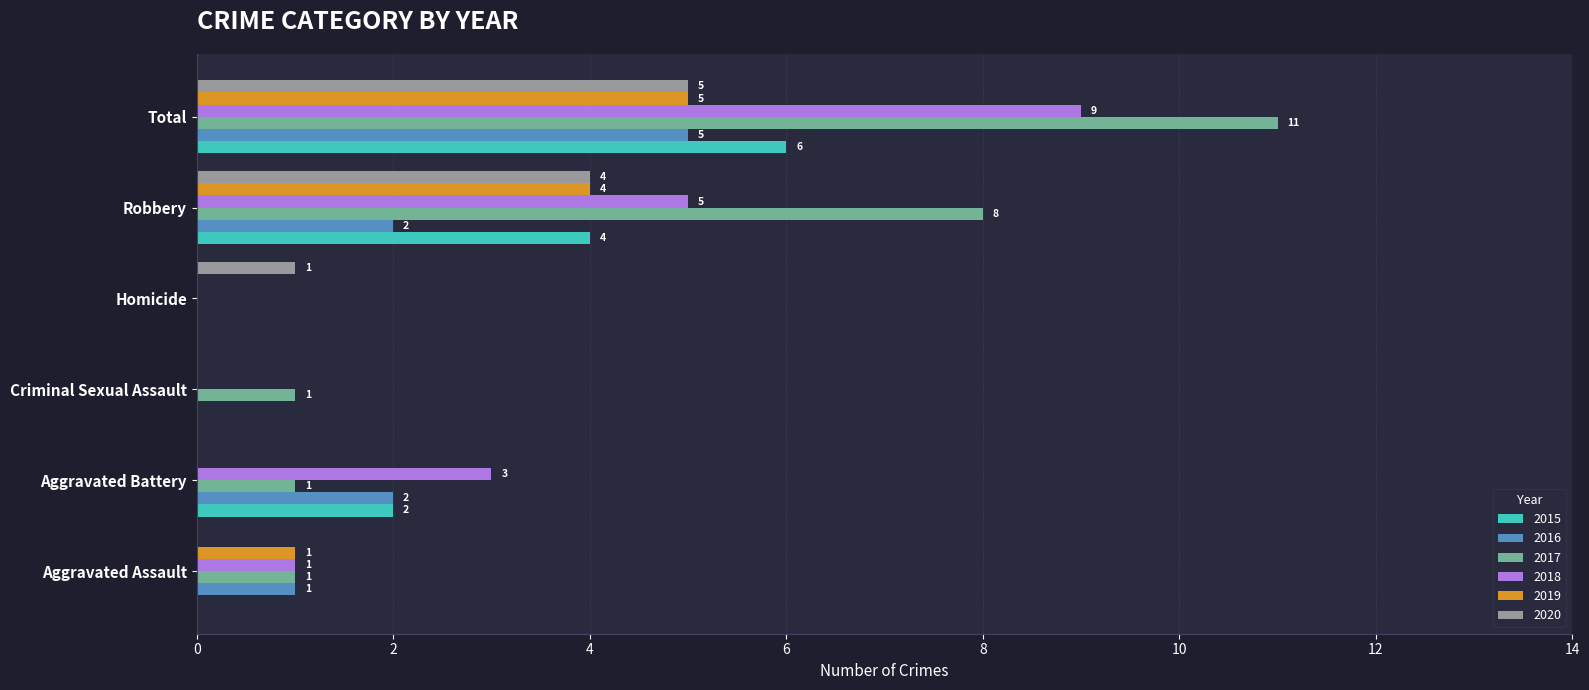

Which series changed the most between Aggravated Battery and Homicide?

2018